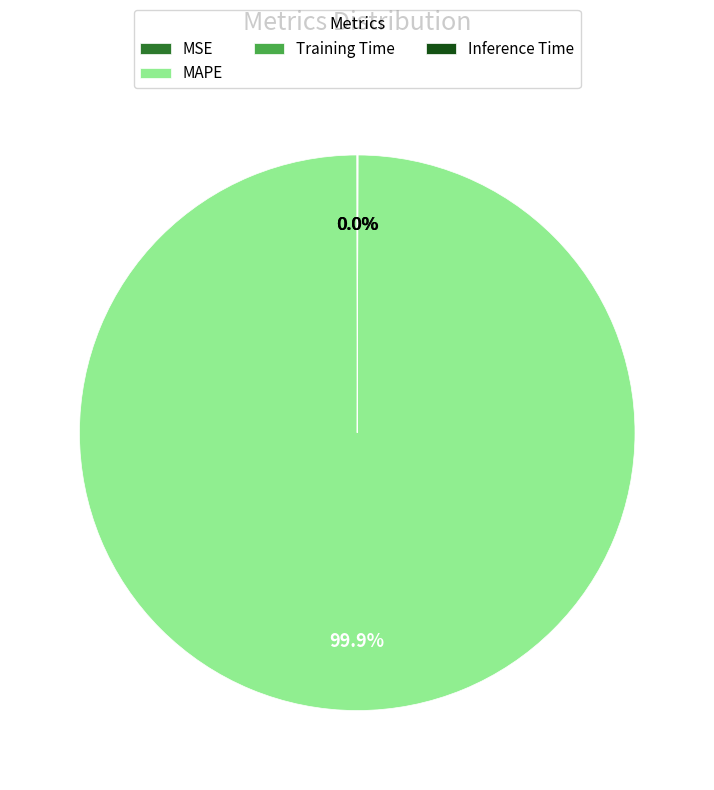

Does MAPE represent more than half of the total?

Yes